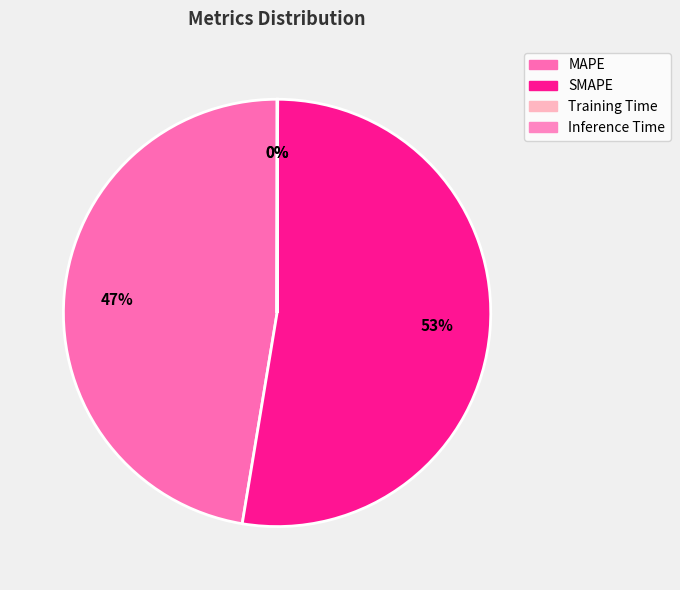

Does SMAPE account for over 50% of the chart?

Yes